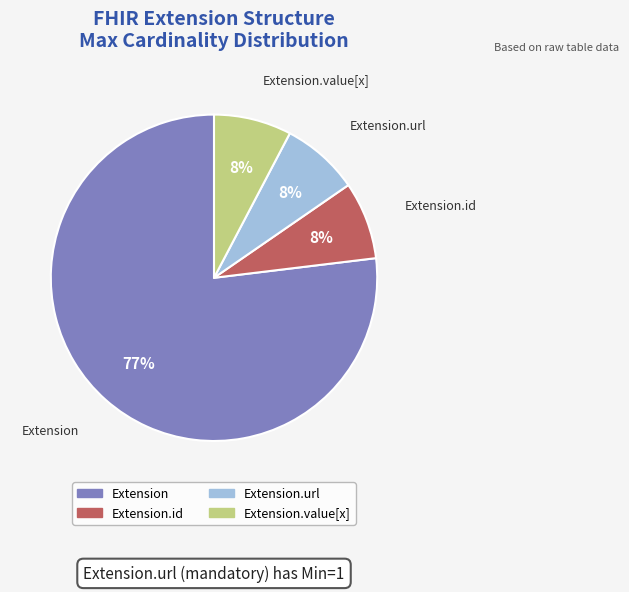

Is there a majority slice in this chart?

Yes